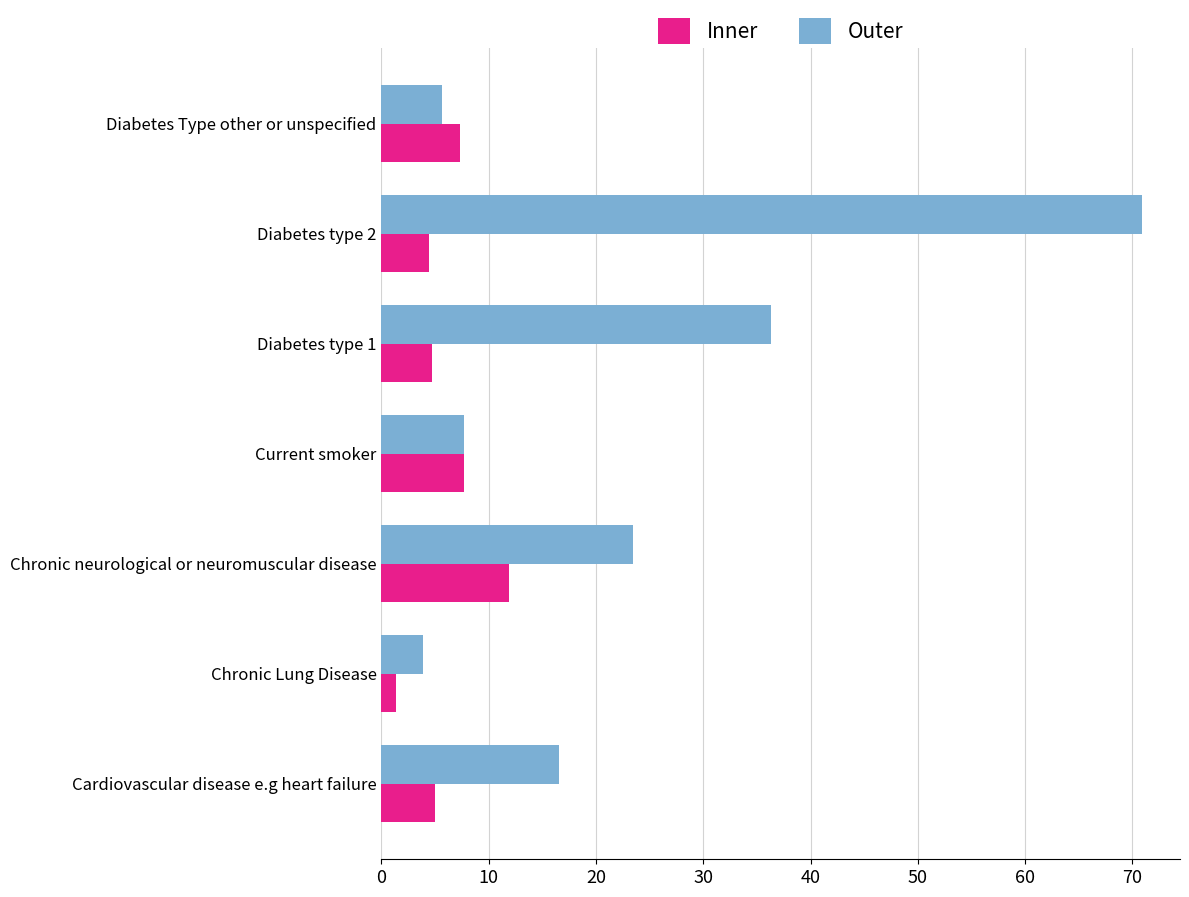

Is it true that Outer equals 3.8 at Chronic Lung Disease?

True